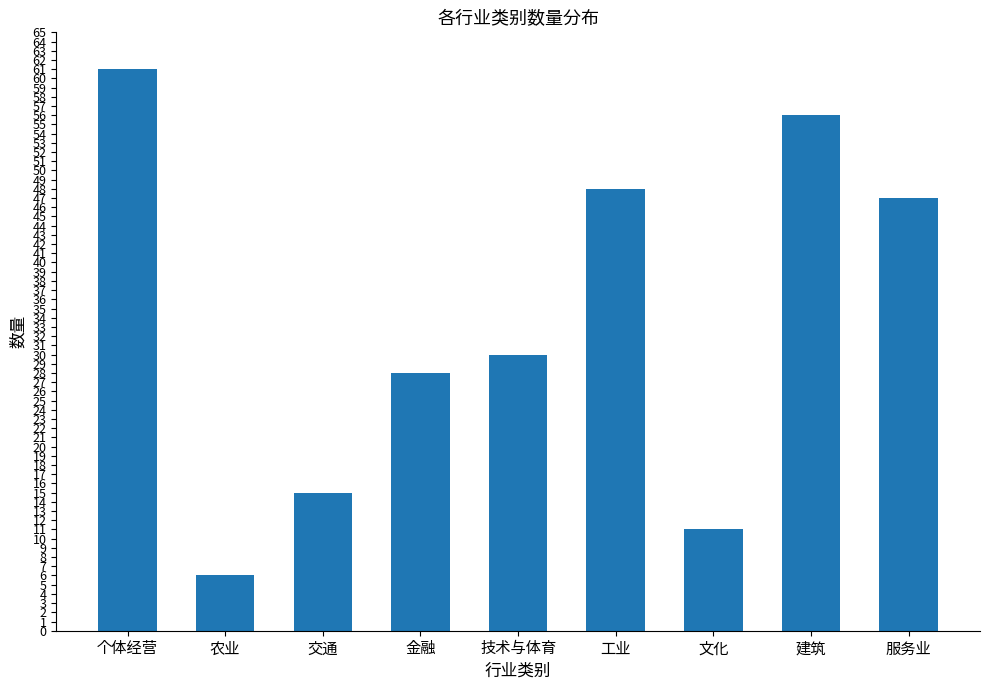

Is it true that the value at 交通 is 15?

True